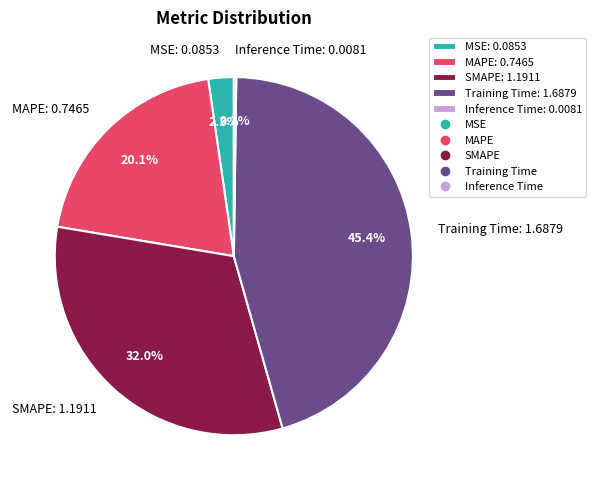

What is the largest slice in the pie chart?

Training Time